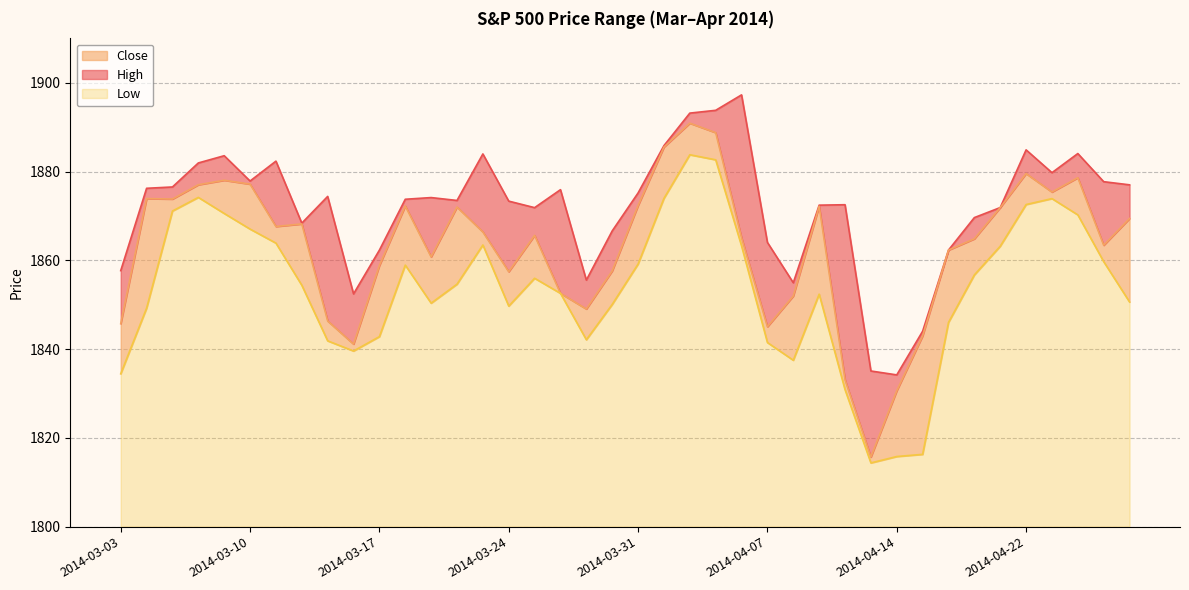

What is the label of the 32nd point from the right?

2014-03-13